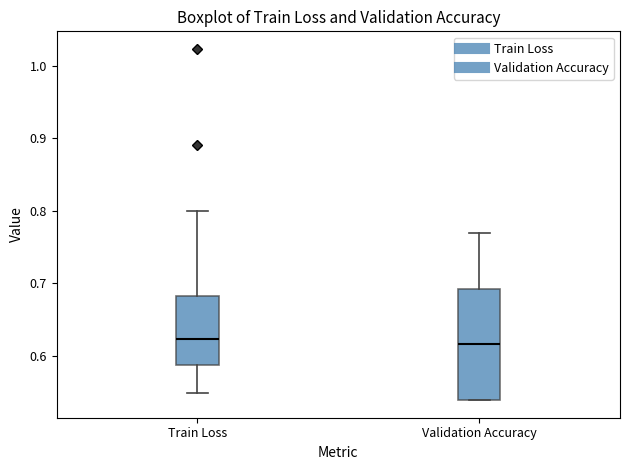

Where is the upper edge of the box for Train Loss on the y-axis? The values are not printed on the chart, so give them approximately, as read against the axis.

0.68